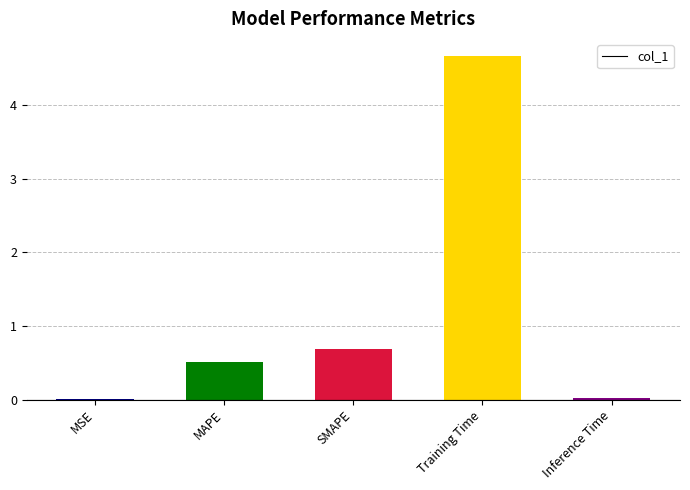

True or false: the data shows 0.8 at MAPE.

False